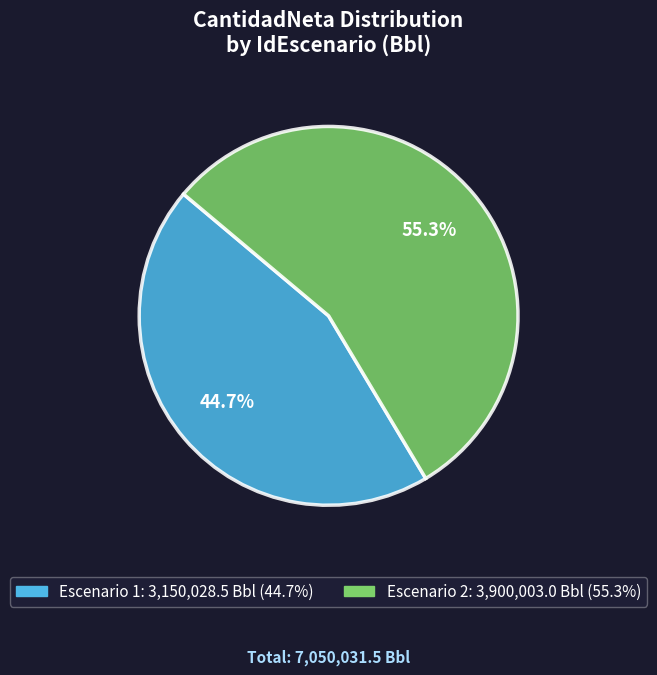

Does any single category account for the majority?

Yes